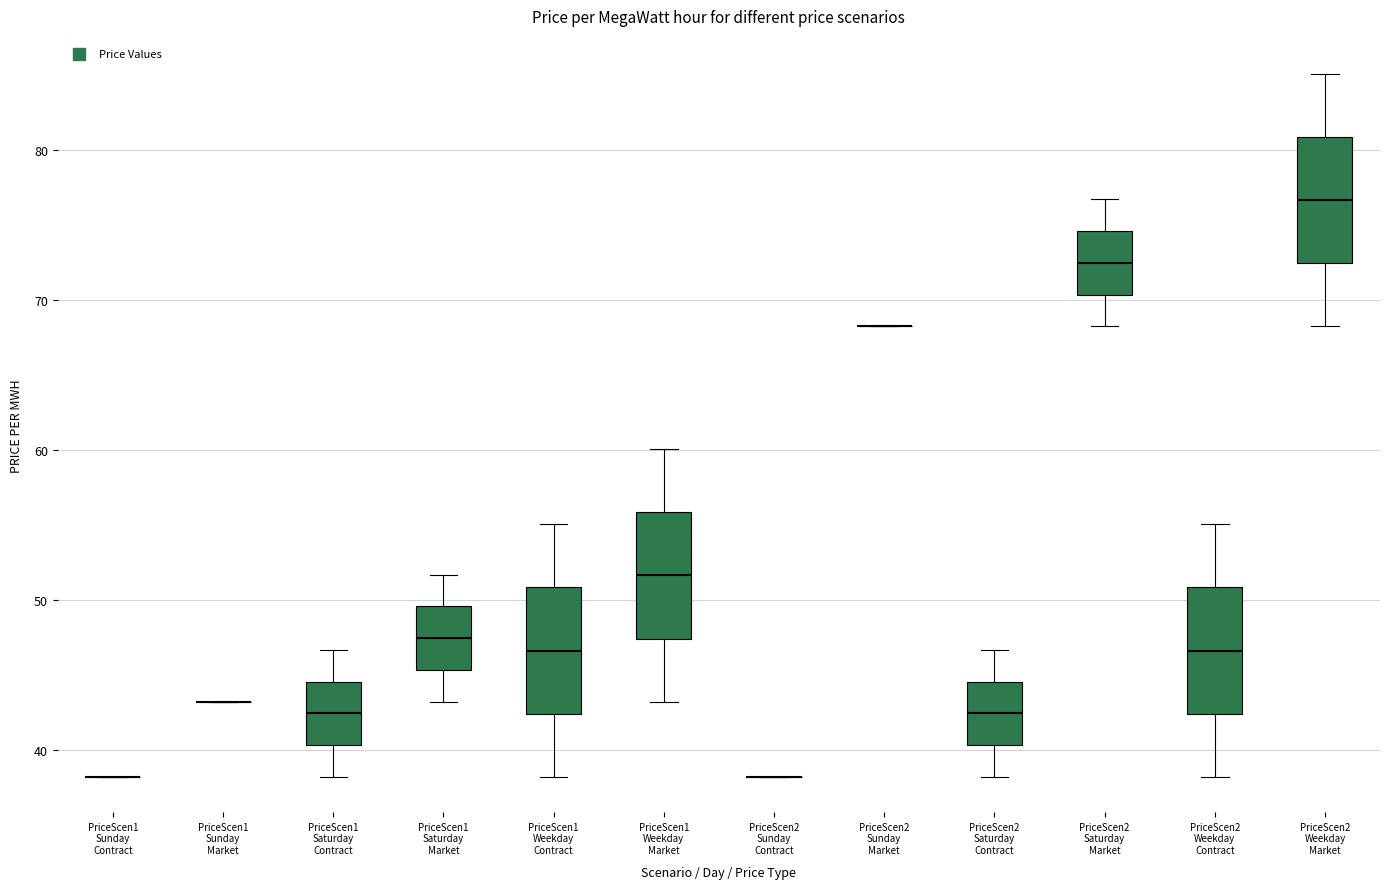

Reading left to right, transcribe this box plot: for each box, give where its median line is, the range the box spans, and where its two whiskers end, as read against the y-axis. The values are not printed on the chart, so give them approximately, as read against the axis.

PriceScen1 Sunday Contract: box collapsed to a line at 38, whiskers 38 to 38
PriceScen1 Sunday Market: box collapsed to a line at 43, whiskers 43 to 43
PriceScen1 Saturday Contract: median 42, box 40 to 45, whiskers 38 to 47
PriceScen1 Saturday Market: median 47, box 45 to 50, whiskers 43 to 52
PriceScen1 Weekday Contract: median 47, box 42 to 51, whiskers 38 to 55
PriceScen1 Weekday Market: median 52, box 47 to 56, whiskers 43 to 60
PriceScen2 Sunday Contract: box collapsed to a line at 38, whiskers 38 to 38
PriceScen2 Sunday Market: box collapsed to a line at 68, whiskers 68 to 68
PriceScen2 Saturday Contract: median 42, box 40 to 45, whiskers 38 to 47
PriceScen2 Saturday Market: median 72, box 70 to 75, whiskers 68 to 77
PriceScen2 Weekday Contract: median 47, box 42 to 51, whiskers 38 to 55
PriceScen2 Weekday Market: median 77, box 72 to 81, whiskers 68 to 85